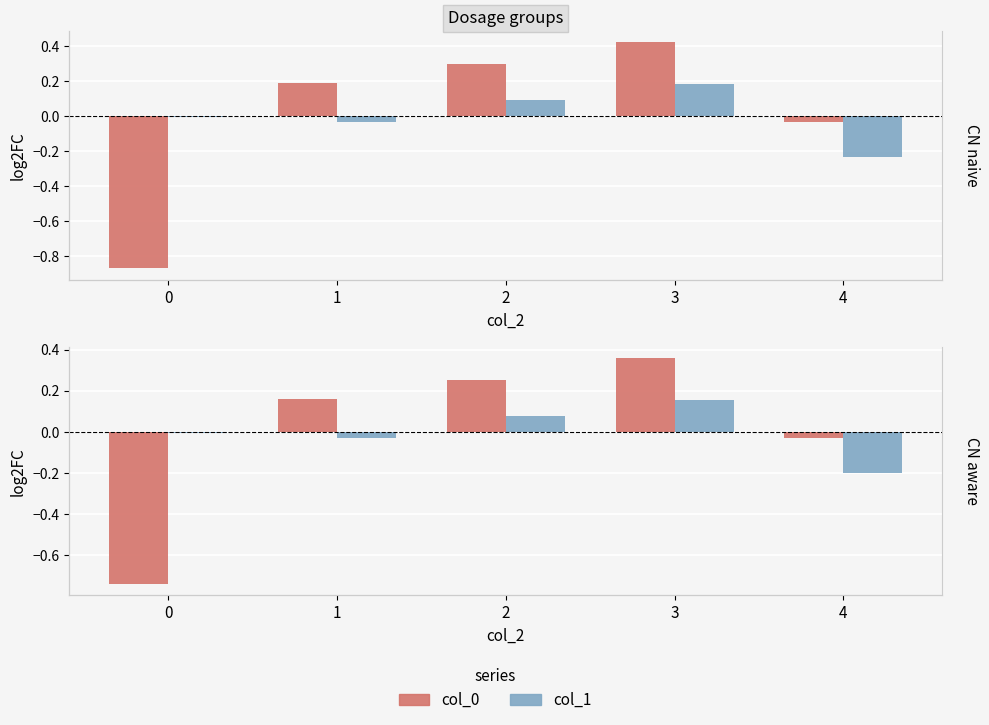

How many bars are there in each group?

2